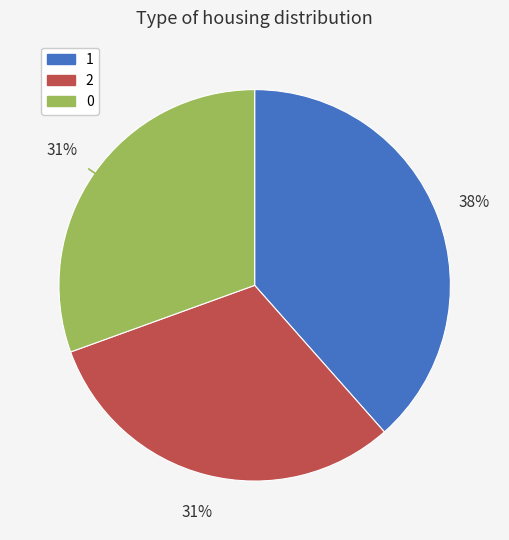

Is it true that 1 is 24% of the pie?

False